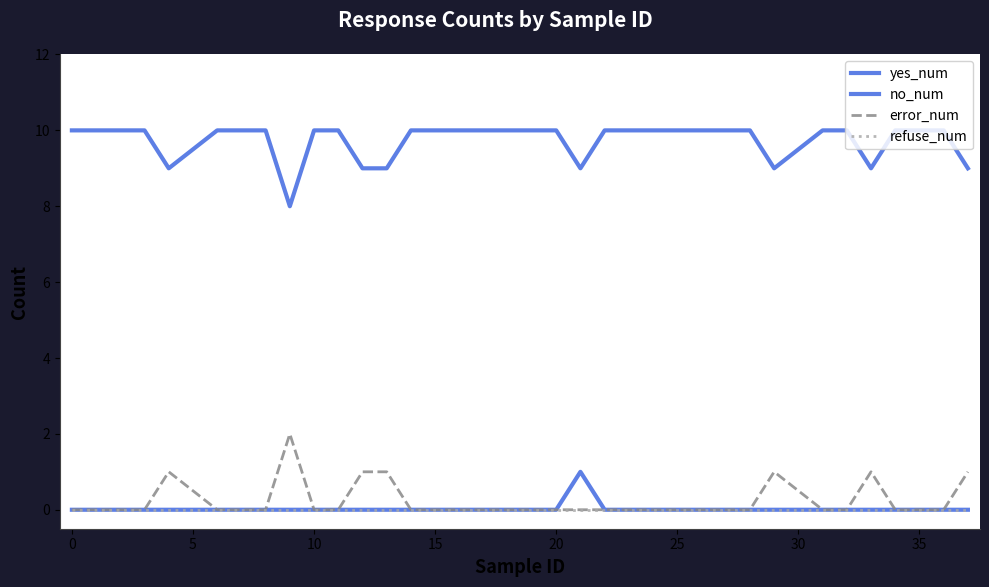

Reading left to right, what are all the values shown in this chart?

yes_num: 0	0	0	0	0	0	0	0	0	0	0	0	0	0	0	0	1	0	0	0	0	0	0	0	0	0	0	0	0	0
no_num: 10	10	10	9	10	10	10	8	10	10	9	9	10	10	10	10	9	10	10	10	10	10	9	10	10	9	10	10	10	9
error_num: 0	0	0	1	0	0	0	2	0	0	1	1	0	0	0	0	0	0	0	0	0	0	1	0	0	1	0	0	0	1
refuse_num: 0	0	0	0	0	0	0	0	0	0	0	0	0	0	0	0	0	0	0	0	0	0	0	0	0	0	0	0	0	0